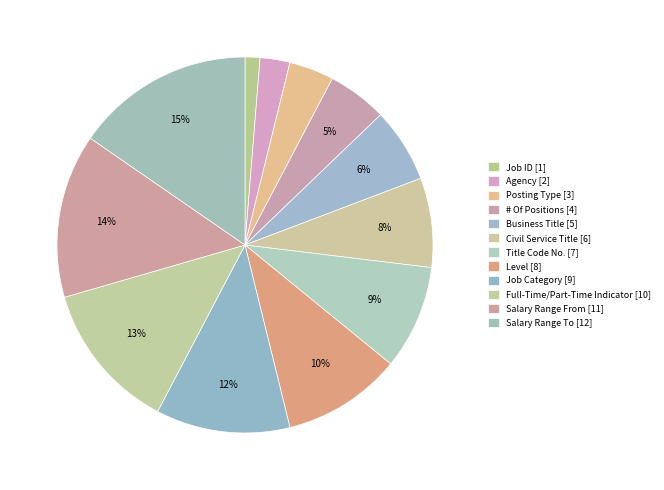

True or false: Business Title accounts for 16% of the total.

False